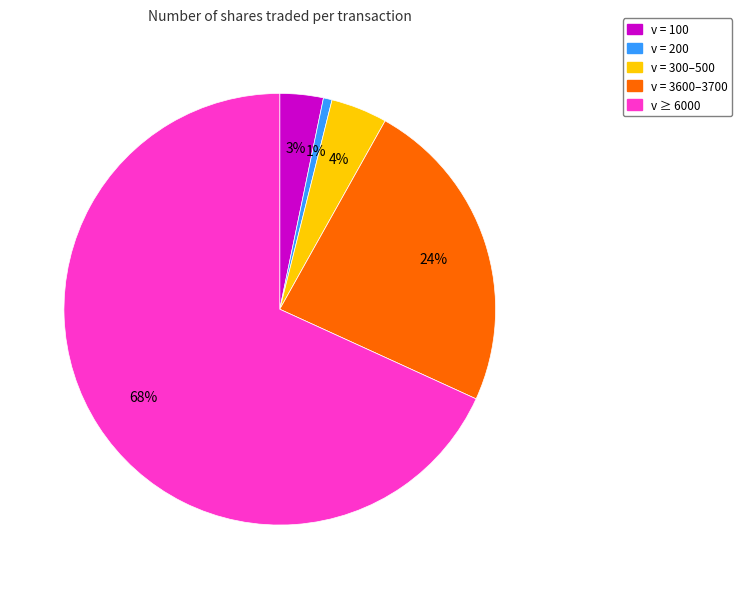

Count the number of slices in the pie.

5